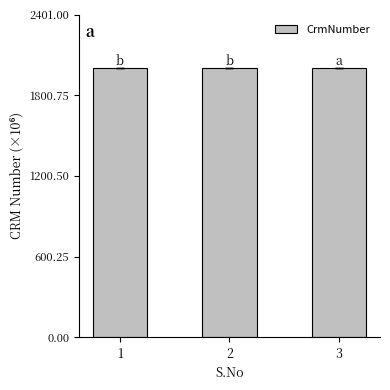

What is the ratio of the value at 2 to the value at 3?

1.0